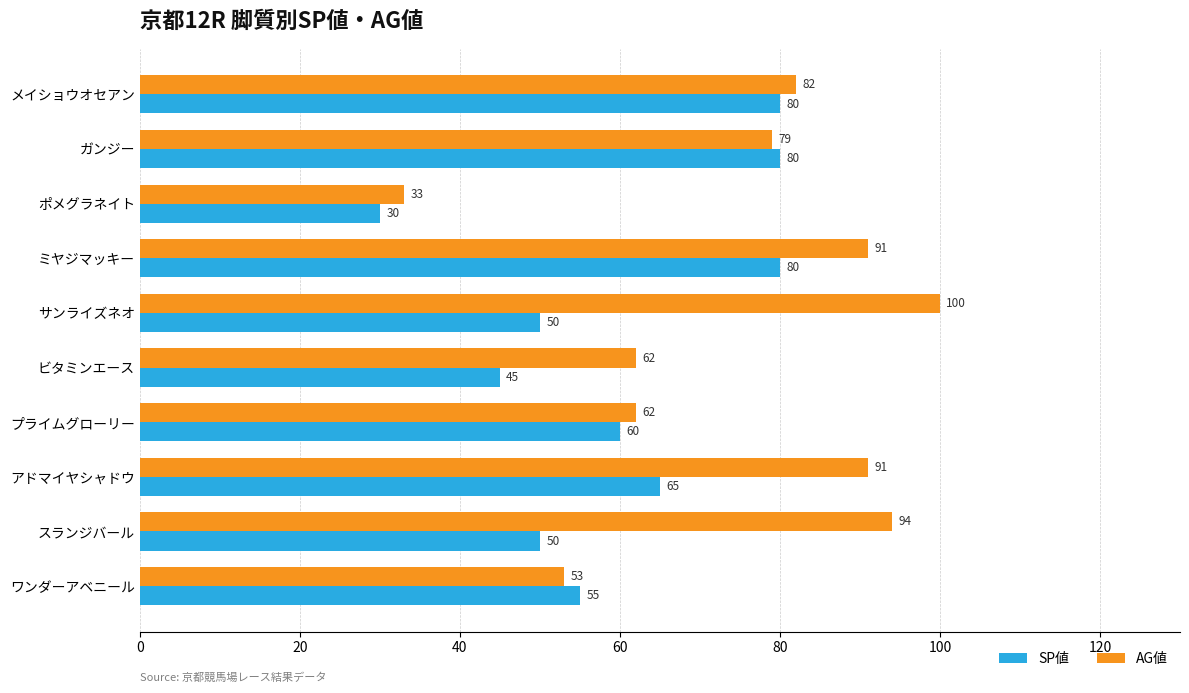

At プライムグローリー, list the series in order from smallest to largest.

SP値, AG値